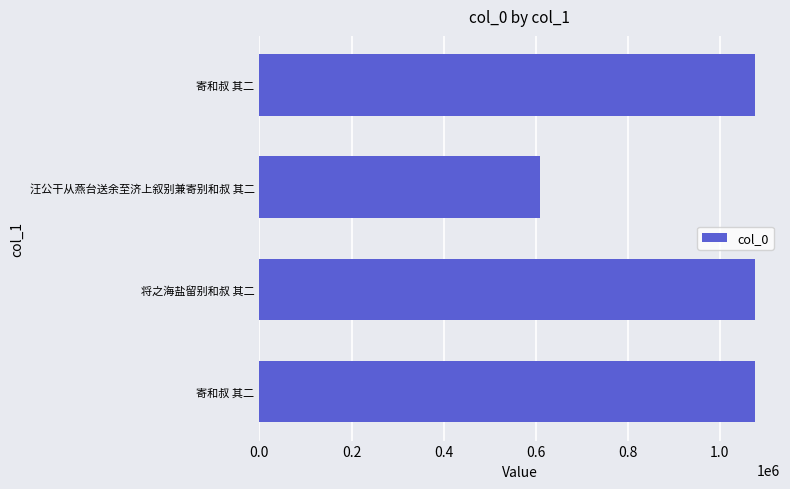

How many values are below 1076736?

2